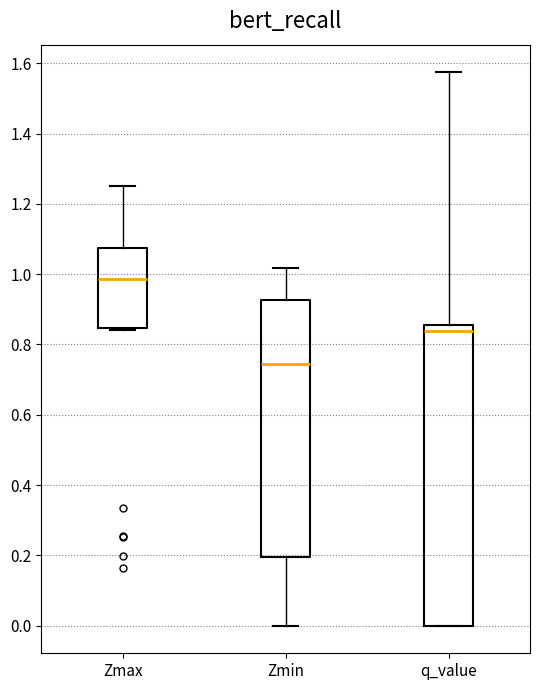

Reading left to right, transcribe this box plot: for each box, give where its median line is, the range the box spans, and where its two whiskers end, as read against the y-axis. The values are not printed on the chart, so give them approximately, as read against the axis.

Zmax: median 0.98, box 0.84 to 1.08, whiskers 0.84 to 1.26
Zmin: median 0.74, box 0.20 to 0.92, whiskers 0.00 to 1.02
q_value: median 0.84, box 0.00 to 0.86, whiskers 0.00 to 1.58